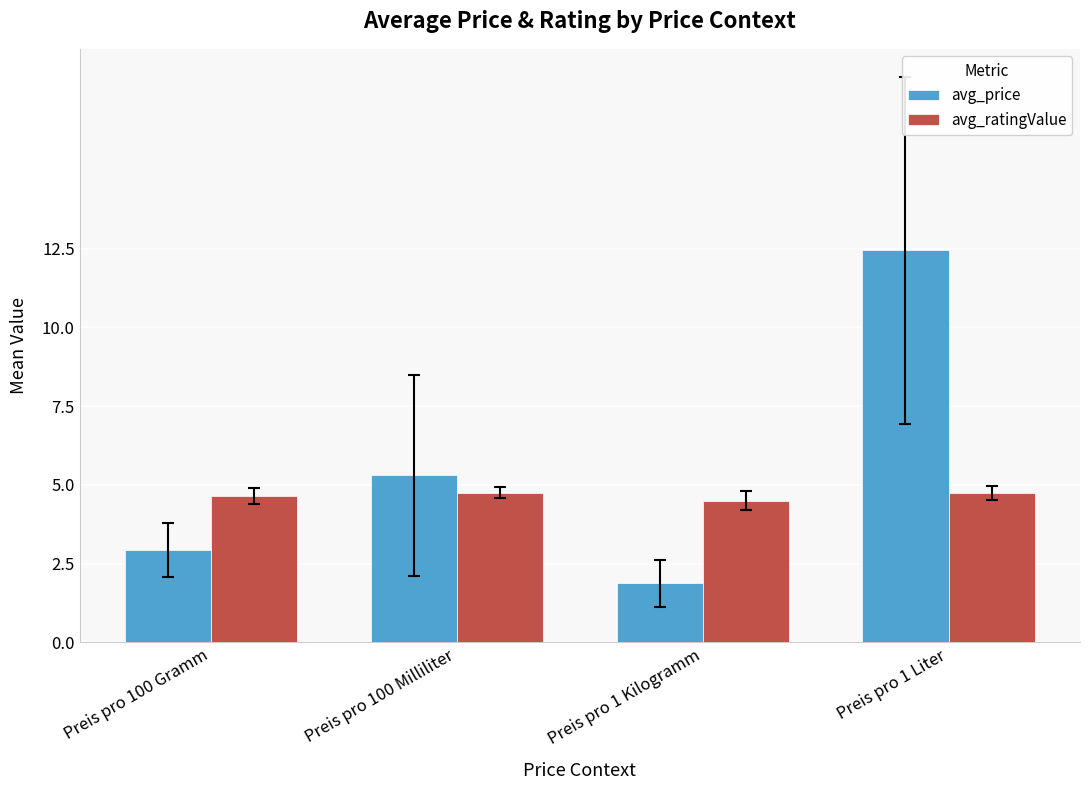

The value of avg_ratingValue at Preis pro 100 Milliliter is 4.8. True or false?

True